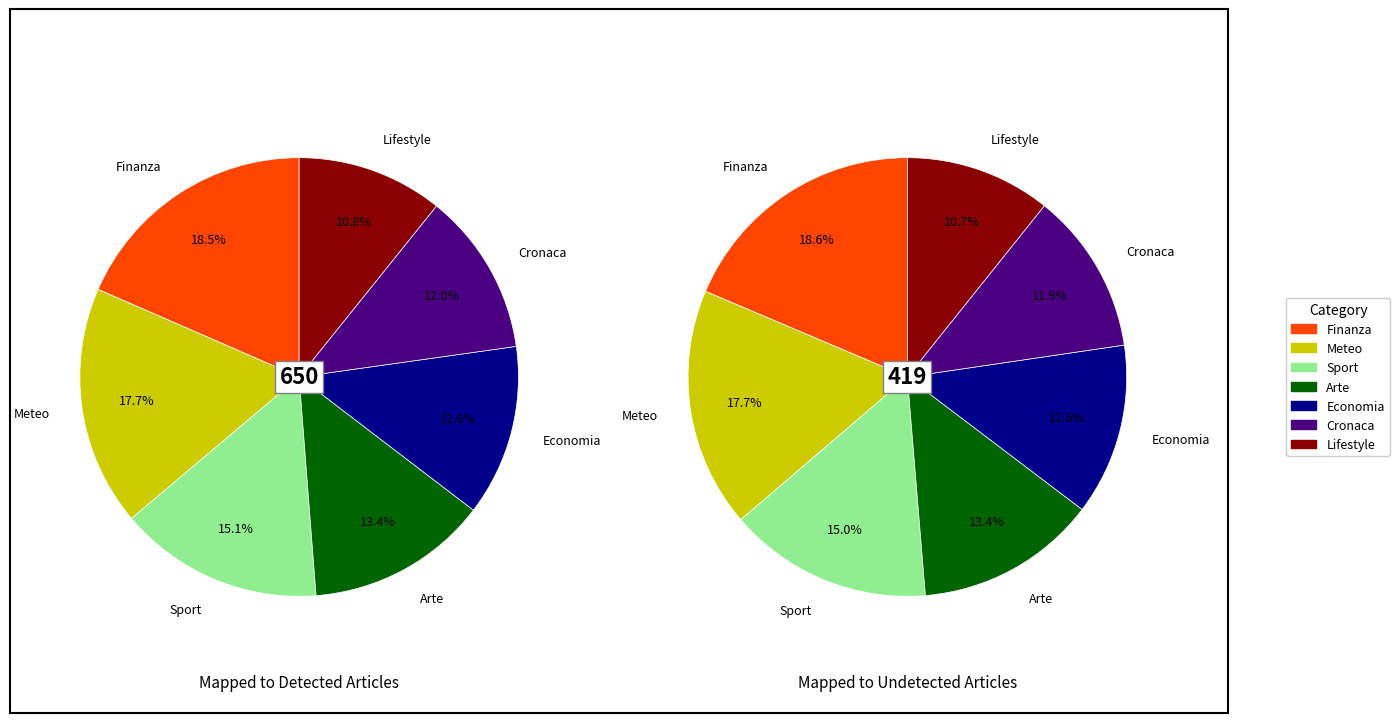

The Economia slice represents 21% of the pie. True or false?

False